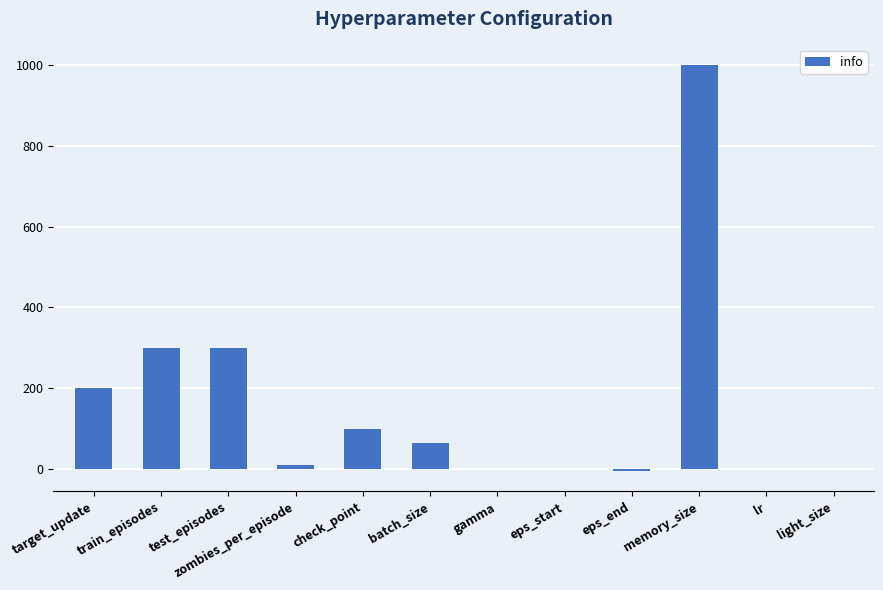

How many data points does each series have?

12